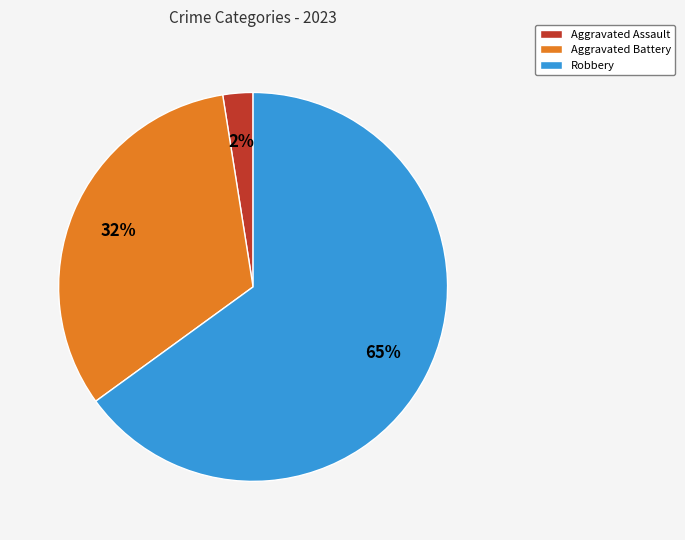

Which has a higher value, Robbery or Aggravated Assault?

Robbery